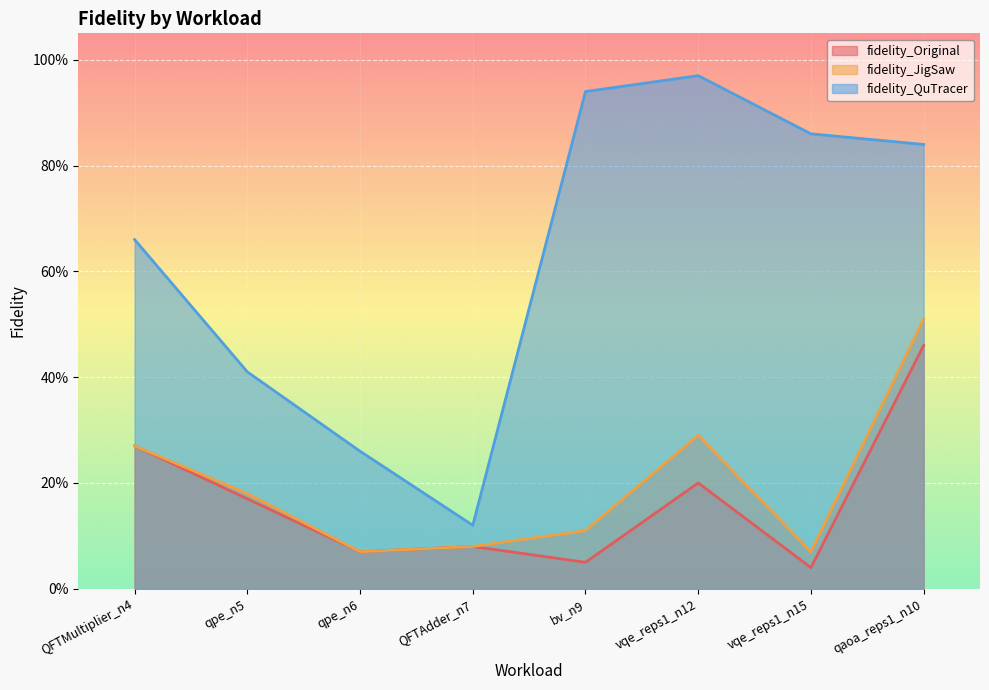

Count the number of data series in this chart.

3